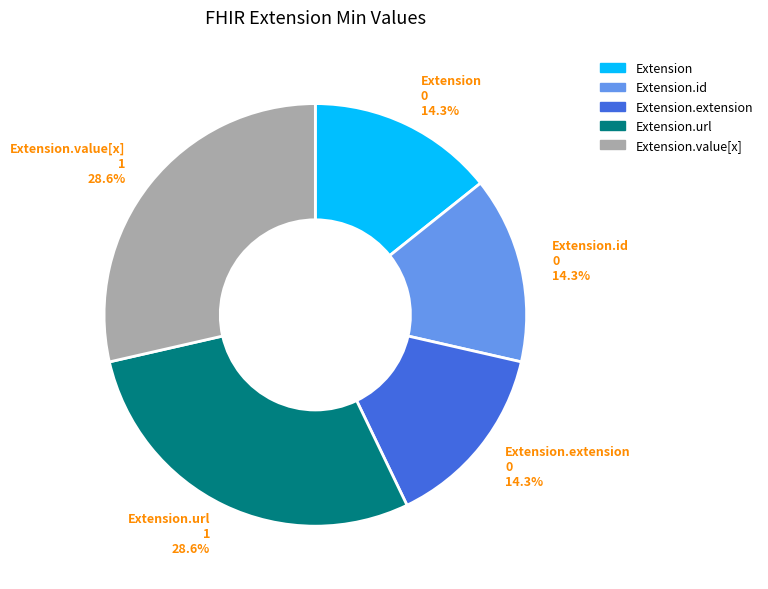

Does Extension represent more than half of the total?

No